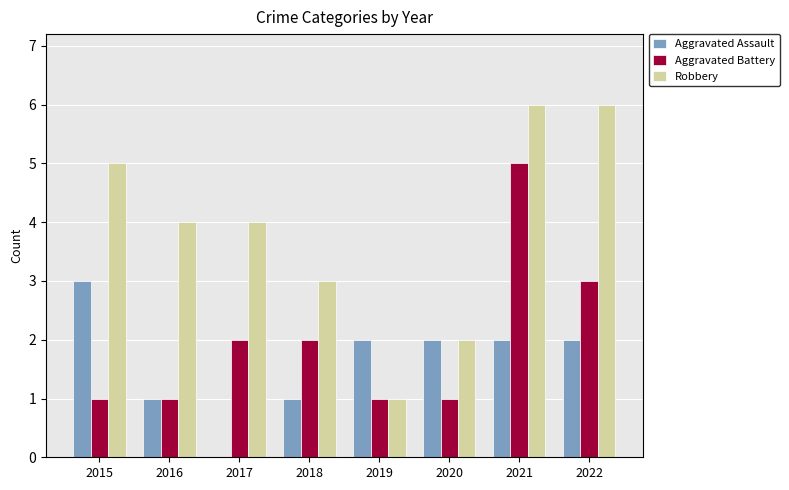

Count the Robbery values in the range 3 to 6.

6